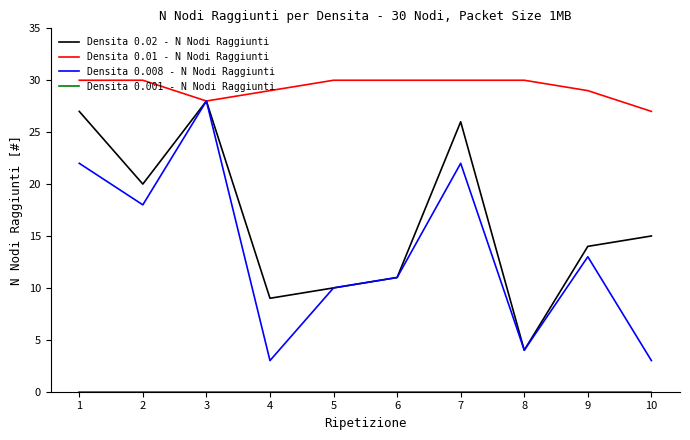

True or false: Densita 0.02 - N Nodi Raggiunti has a value of 13 at 4.

False